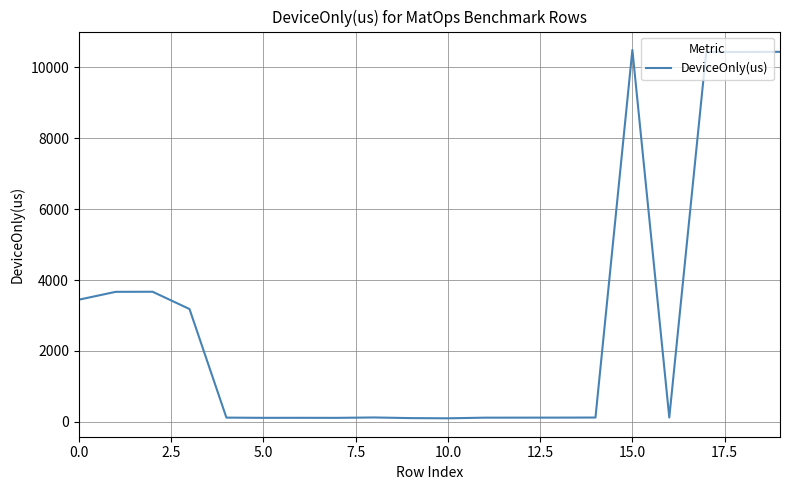

What is the difference between the maximum and minimum values?

10390.1